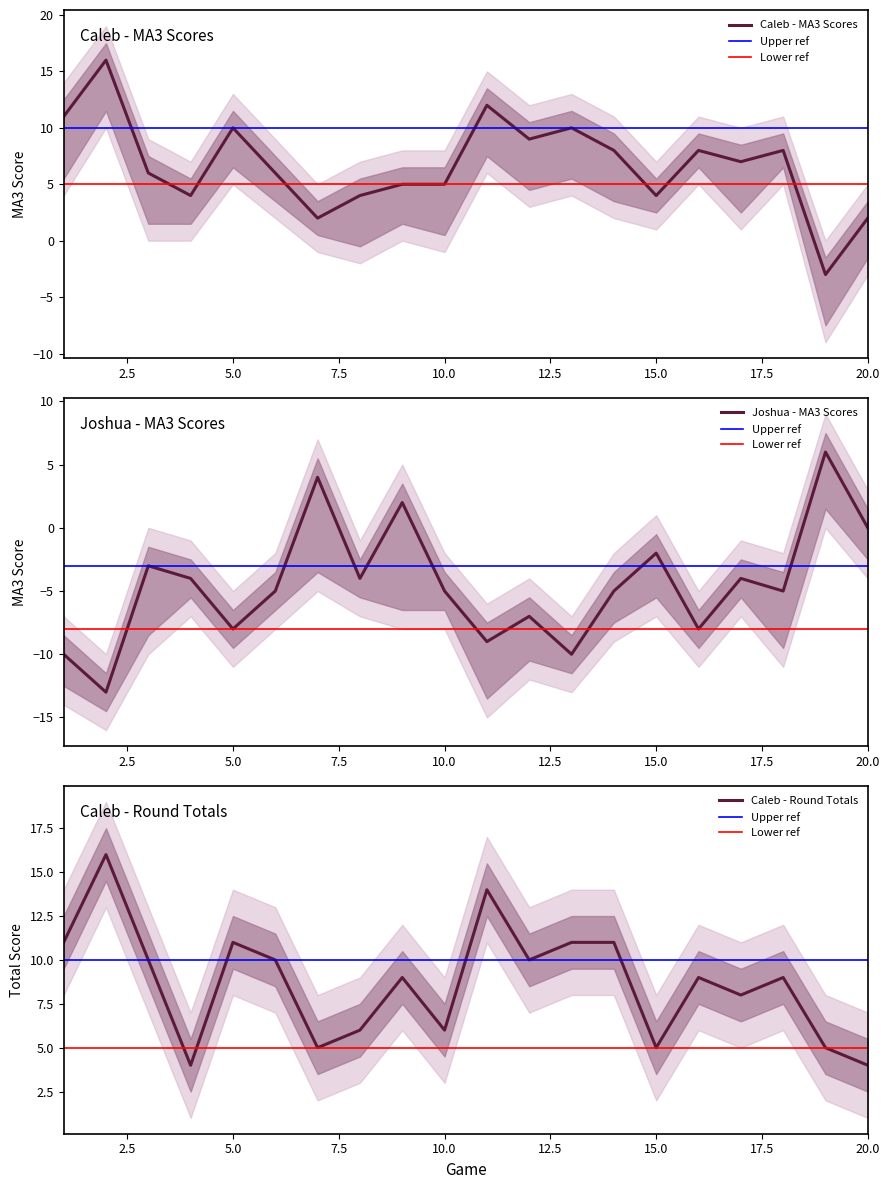

The Caleb - MA3 Scores series shows 2 at 15.0. True or false?

False